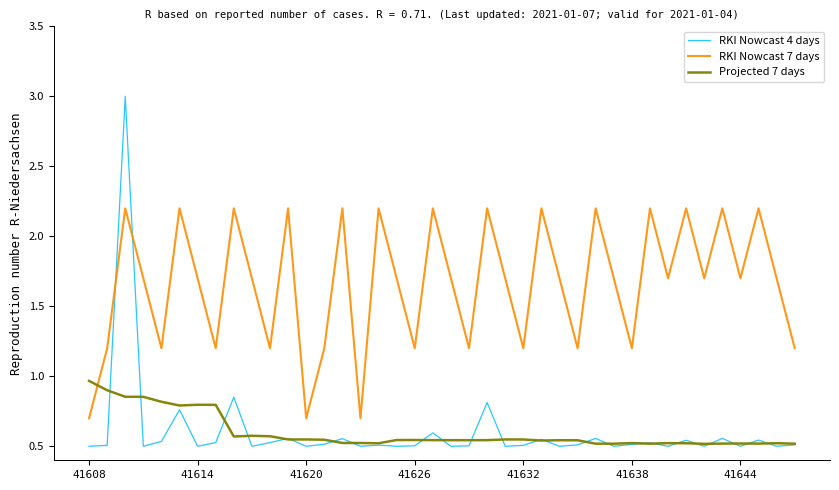

Rank the series by their maximum value, from highest to lowest.

RKI Nowcast 4 days, RKI Nowcast 7 days, Projected 7 days